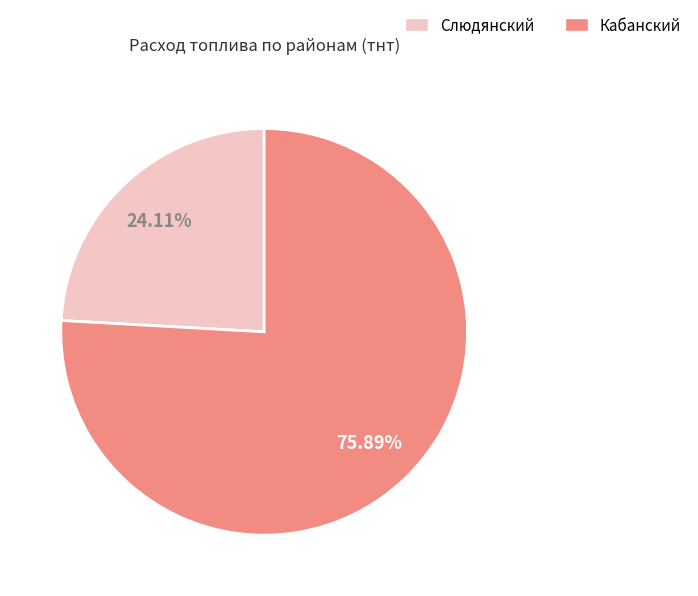

True or false: Кабанский accounts for 67% of the total.

False